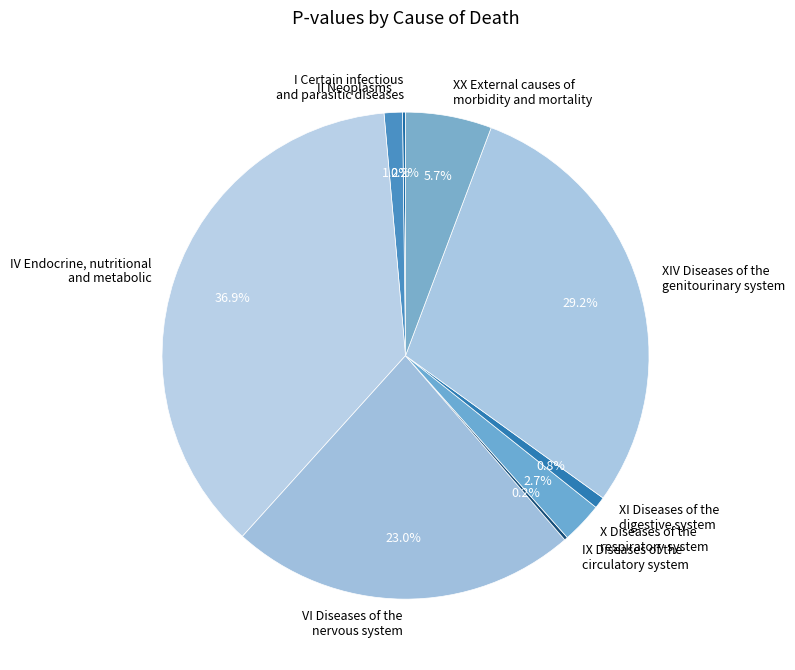

What portion of the pie excludes II Neoplasms?

98.8%